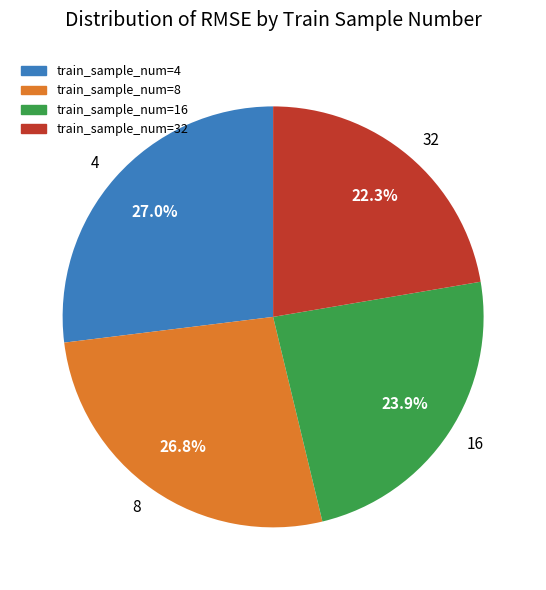

What is the smallest slice in the pie chart?

32